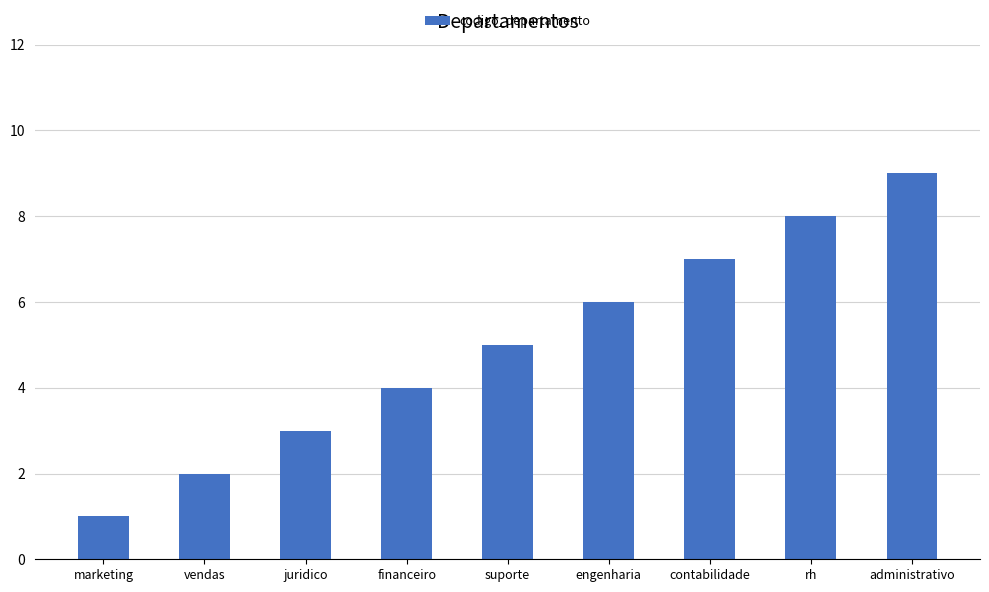

How many values are between 3 and 7?

5